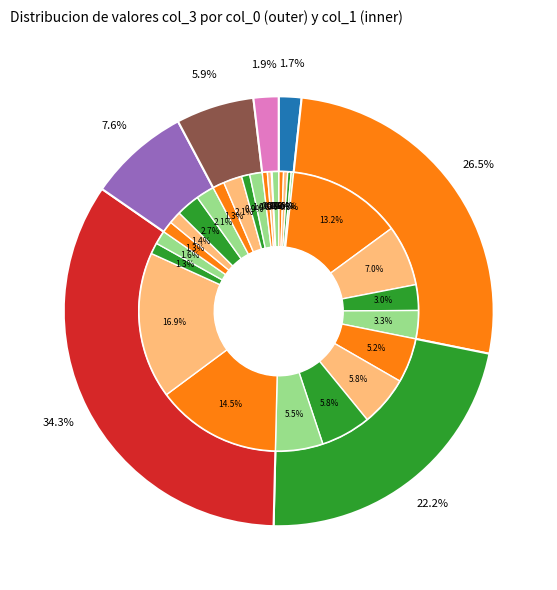

Do 6 and 1 together represent more than half of the pie?

No